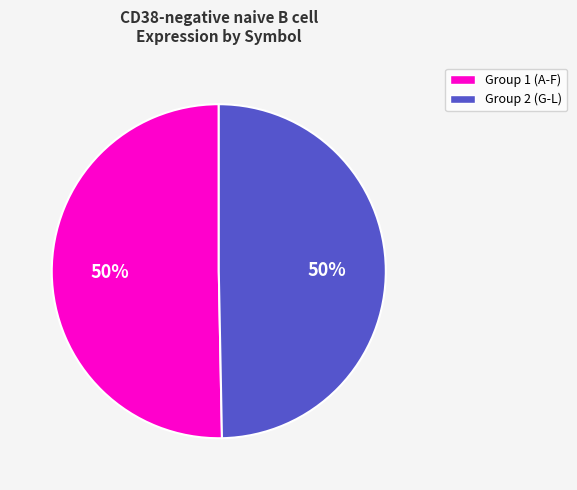

To the nearest percent, what is the average slice percentage?

50%